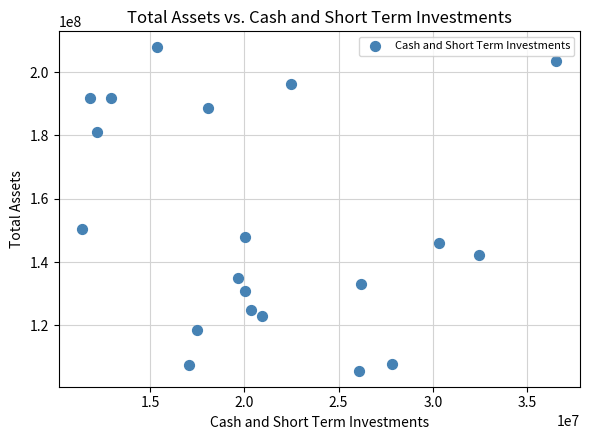

What Y value in the scatter plot is closest to 156739500?

150331000